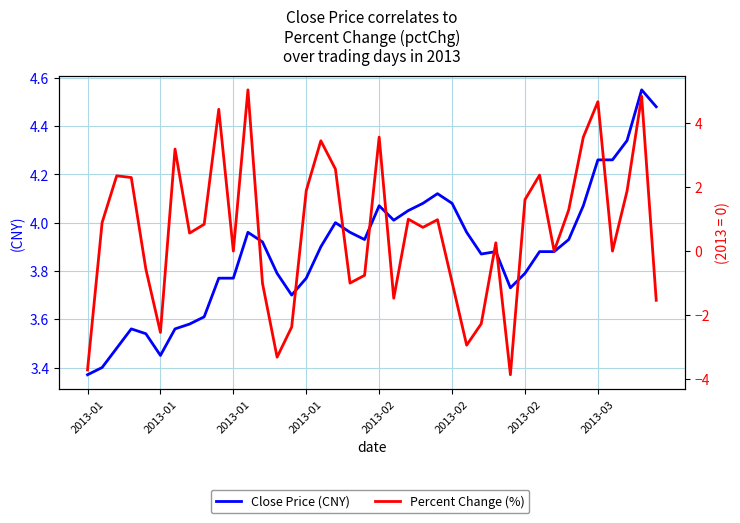

What is the highest value of the Percent Change (%) series?

5.0